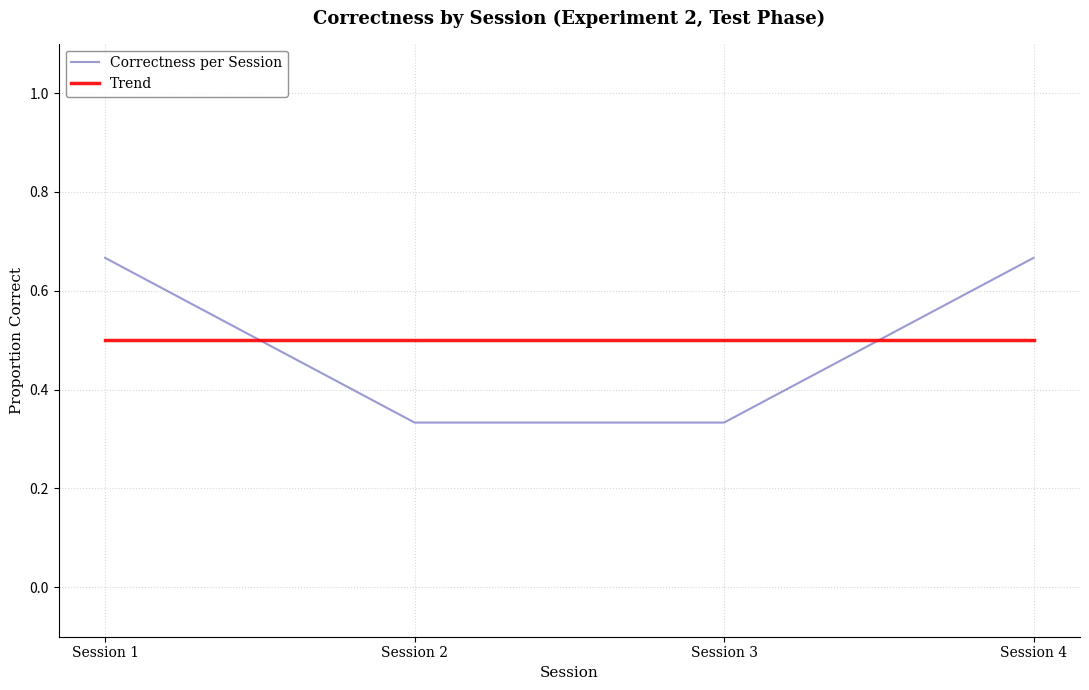

Count the number of data series in this chart.

2